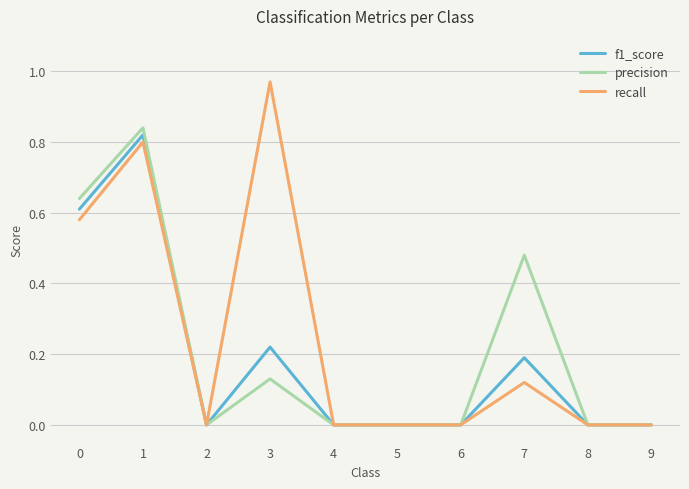

At which label does precision reach its peak?

1